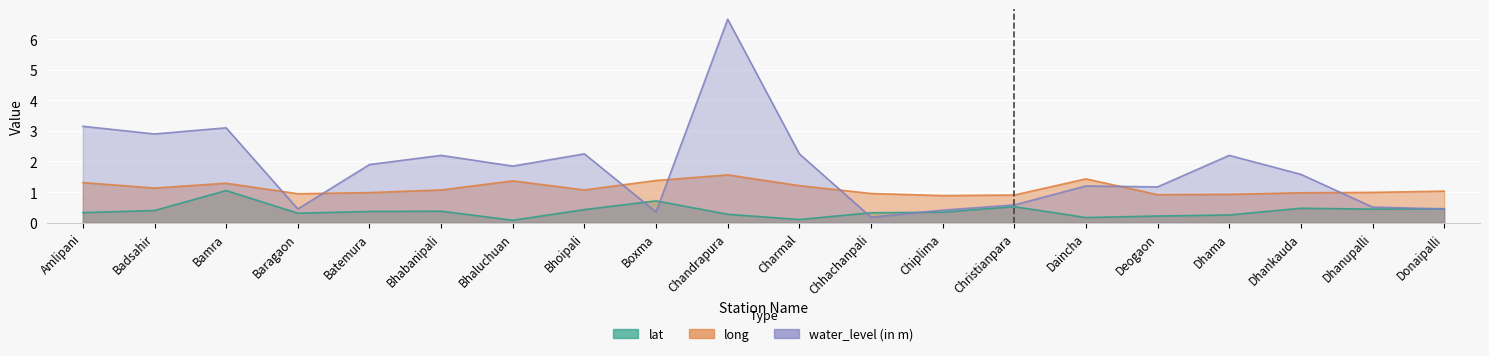

The water_level series shows 0.3 at Donaipalli. True or false?

False